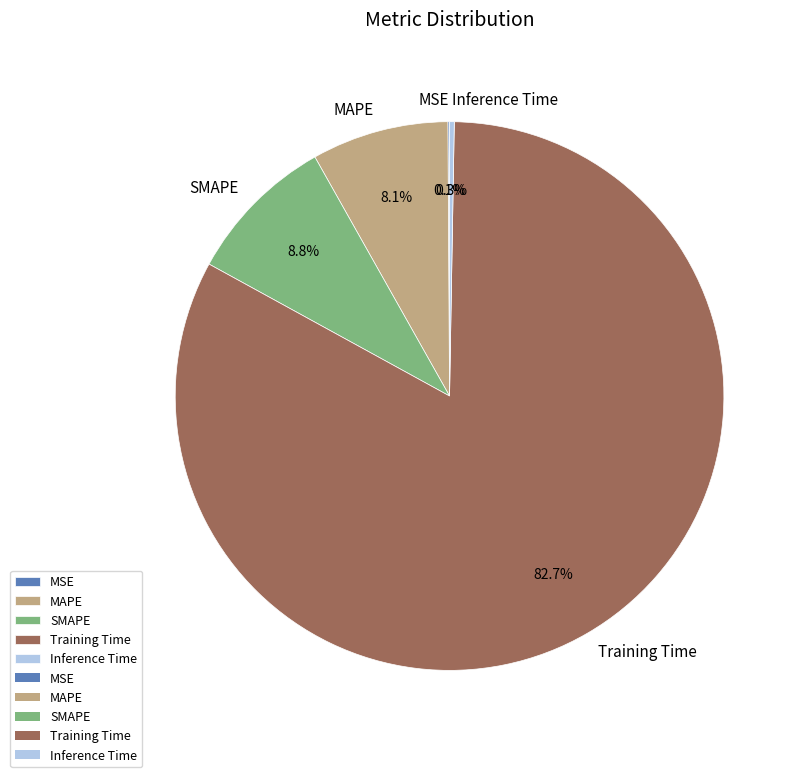

Which slice represents more than half of the pie?

Training Time